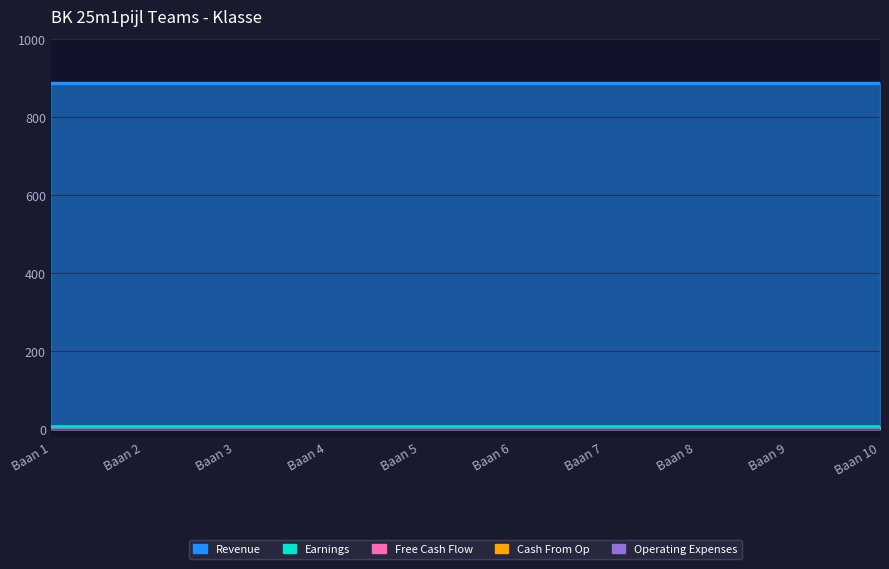

What is the minimum value for Earnings?

7.8